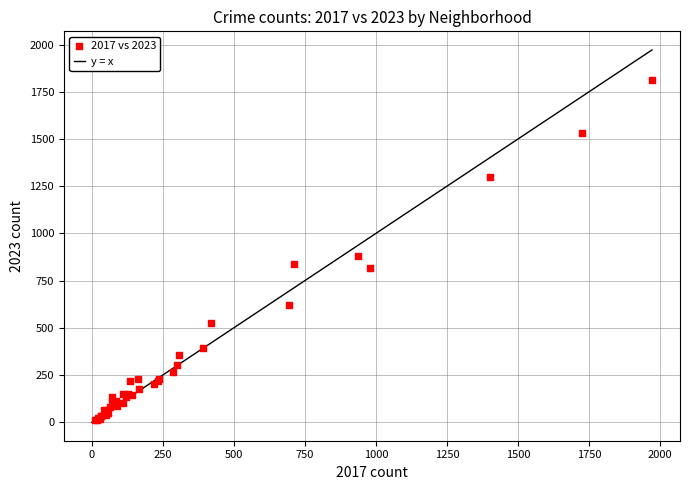

What Y value in the scatter plot is closest to 911?

880